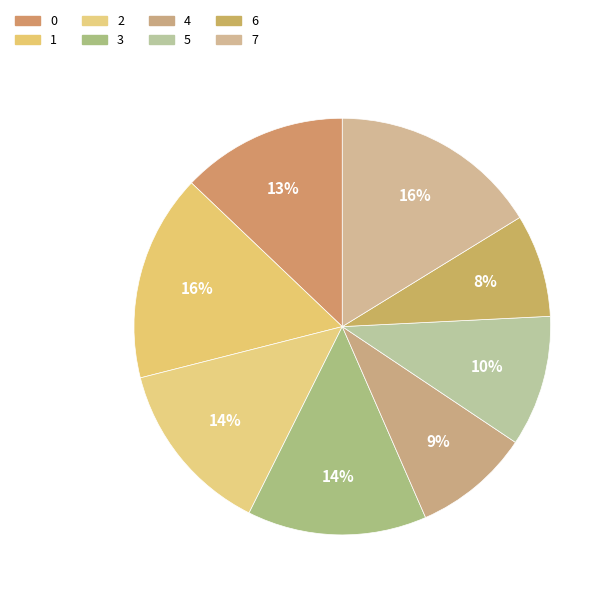

Does 5 represent more than half of the total?

No